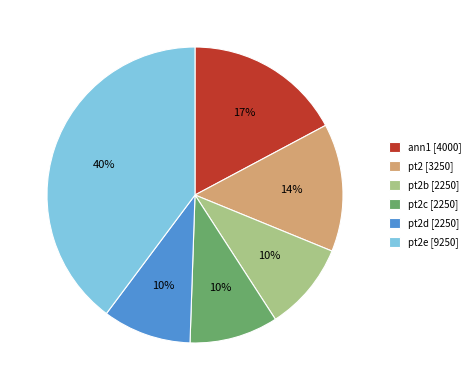

True or false: pt2d [2250] accounts for 1% of the total.

False